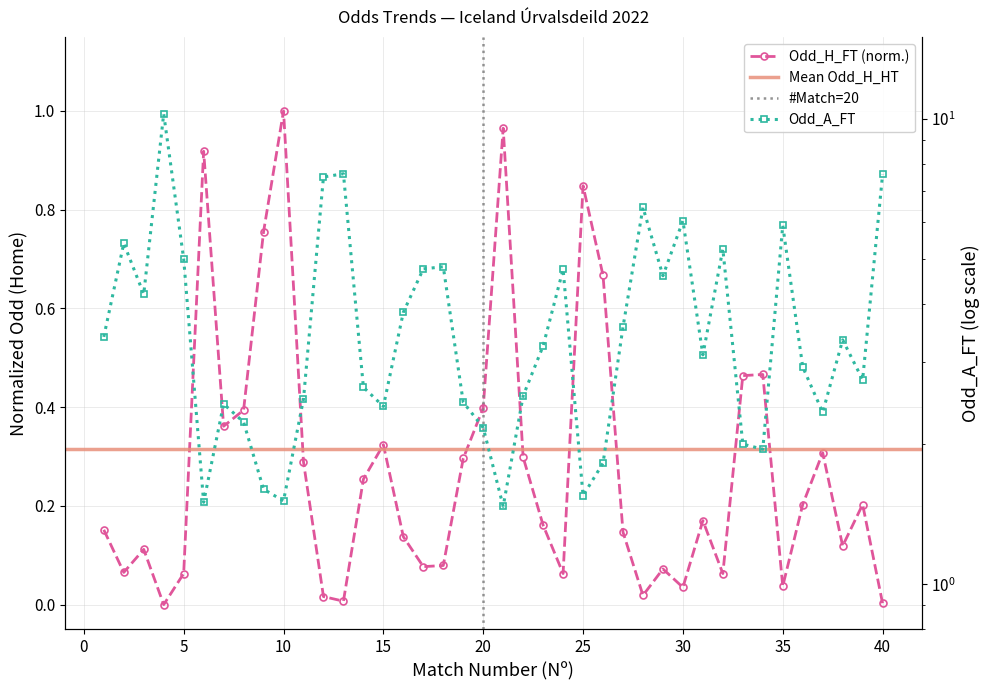

Reading left to right, extract all data points from this chart.

Odd_H_FT: 0.2	0.1	0.1	0.0	0.1	0.9	0.4	0.4	0.8	1.0	0.3	0.0	0.0	0.3	0.3	0.1	0.1	0.1	0.3	0.4	1.0	0.3	0.2	0.1	0.8	0.7	0.1	0.0	0.1	0.0	0.2	0.1	0.5	0.5	0.0	0.2	0.3	0.1	0.2	0.0
Odd_A_FT: 3.4	5.4	4.2	10.2	5.0	1.5	2.4	2.2	1.6	1.5	2.5	7.5	7.6	2.6	2.4	3.8	4.8	4.8	2.5	2.2	1.5	2.5	3.2	4.8	1.6	1.8	3.6	6.5	4.6	6.0	3.1	5.2	2.0	1.9	5.9	2.9	2.3	3.4	2.8	7.6